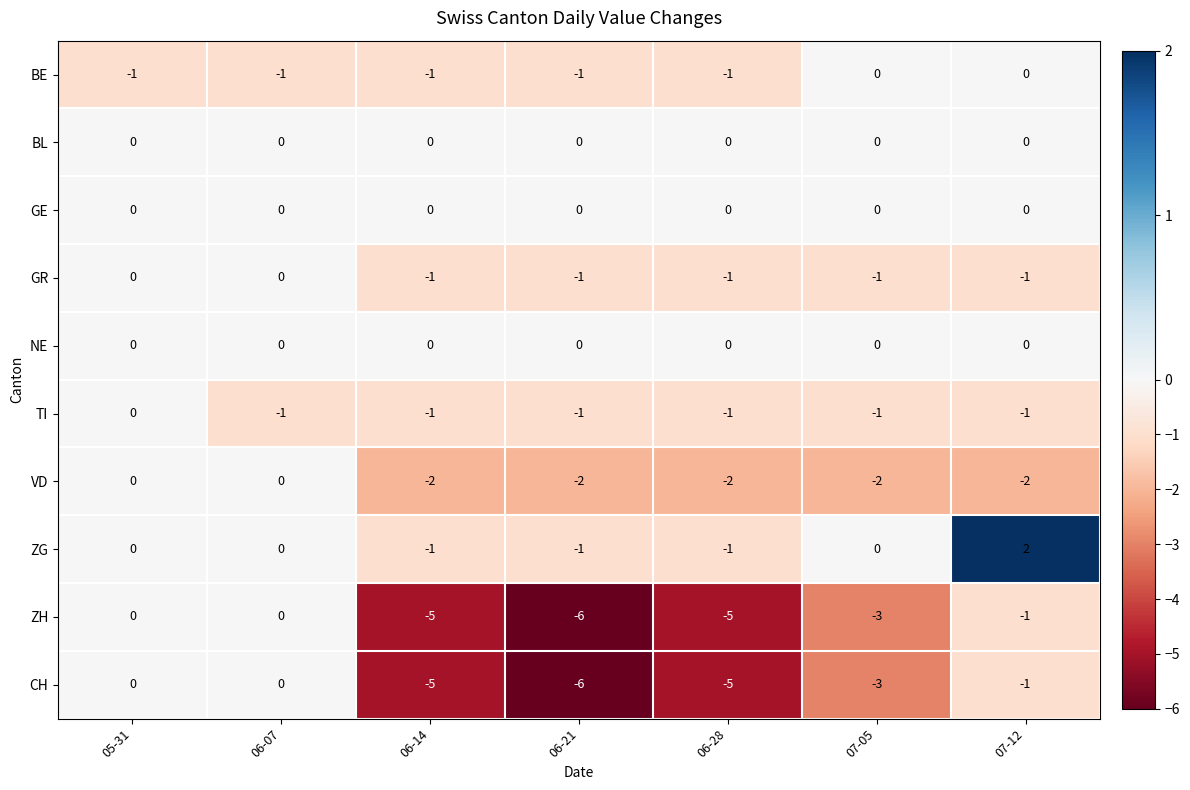

How many TI values are between -1 and 0?

7